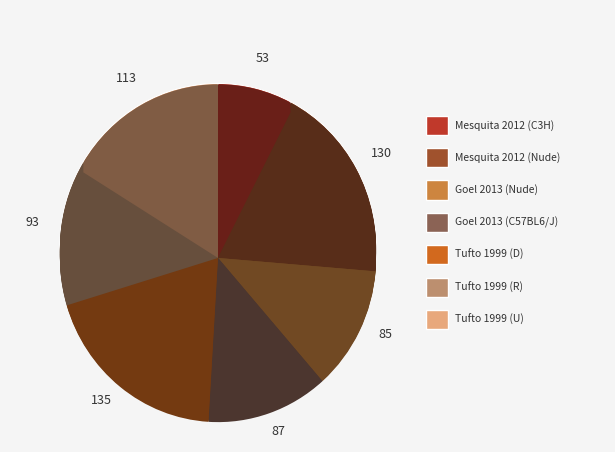

What is the ratio of the value at Tufto 1999 (Balb/c nu/nu & R) to the value at Tufto 1999 (Balb/c nu/nu & U)?

0.8